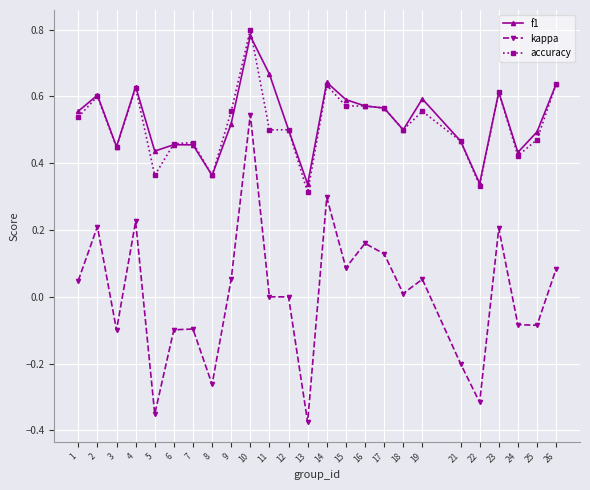

Is it true that accuracy equals 0.6 at 22?

False